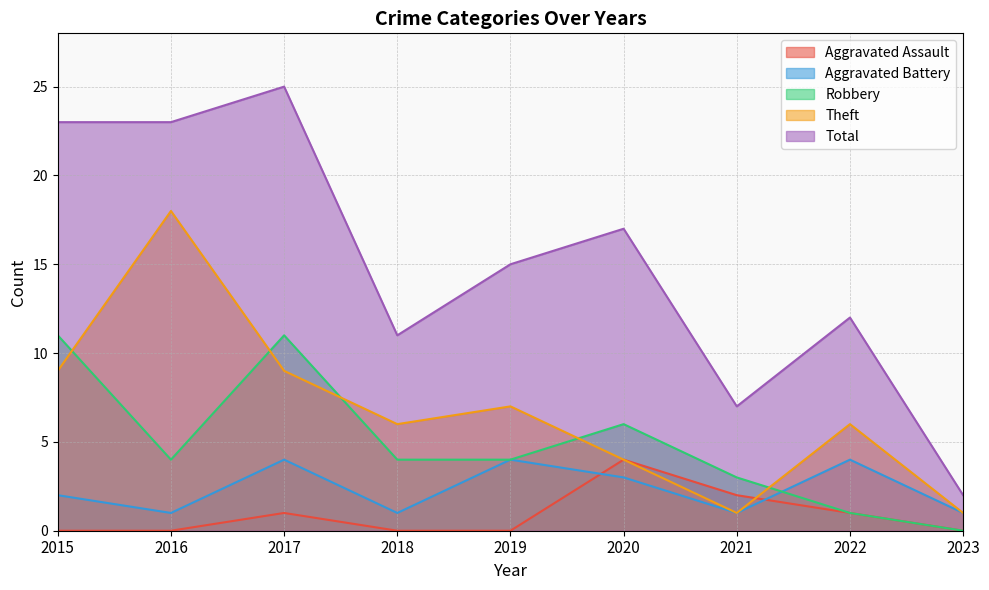

Which label corresponds to the smallest value in the chart?

2015